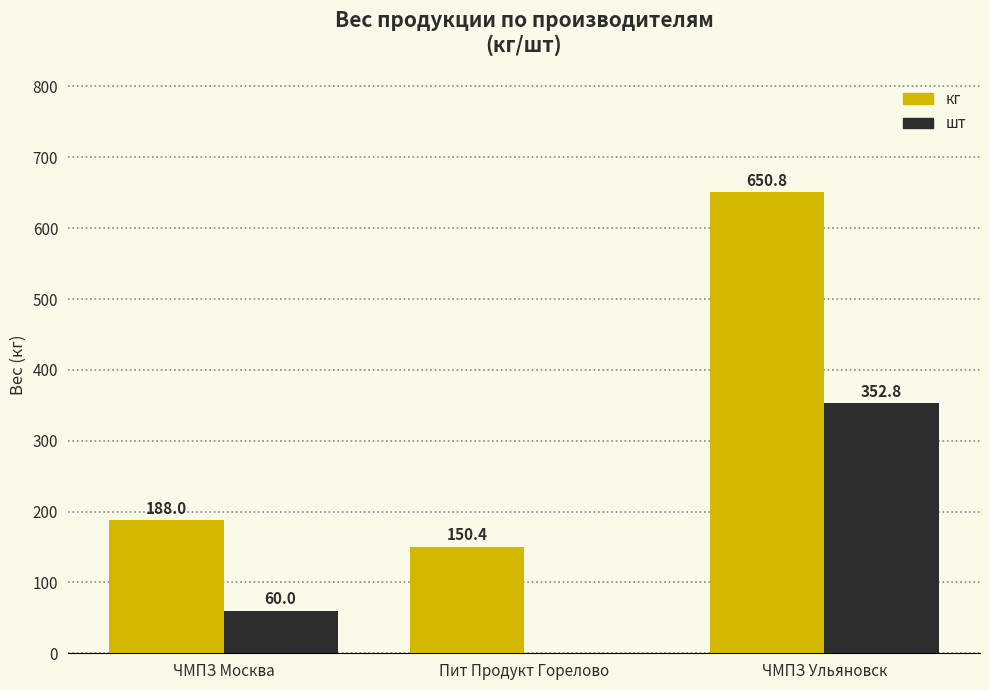

Reading left to right, extract all data points from this chart.

кг: 188.0	150.4	650.8
шт: 60.0	0.0	352.8